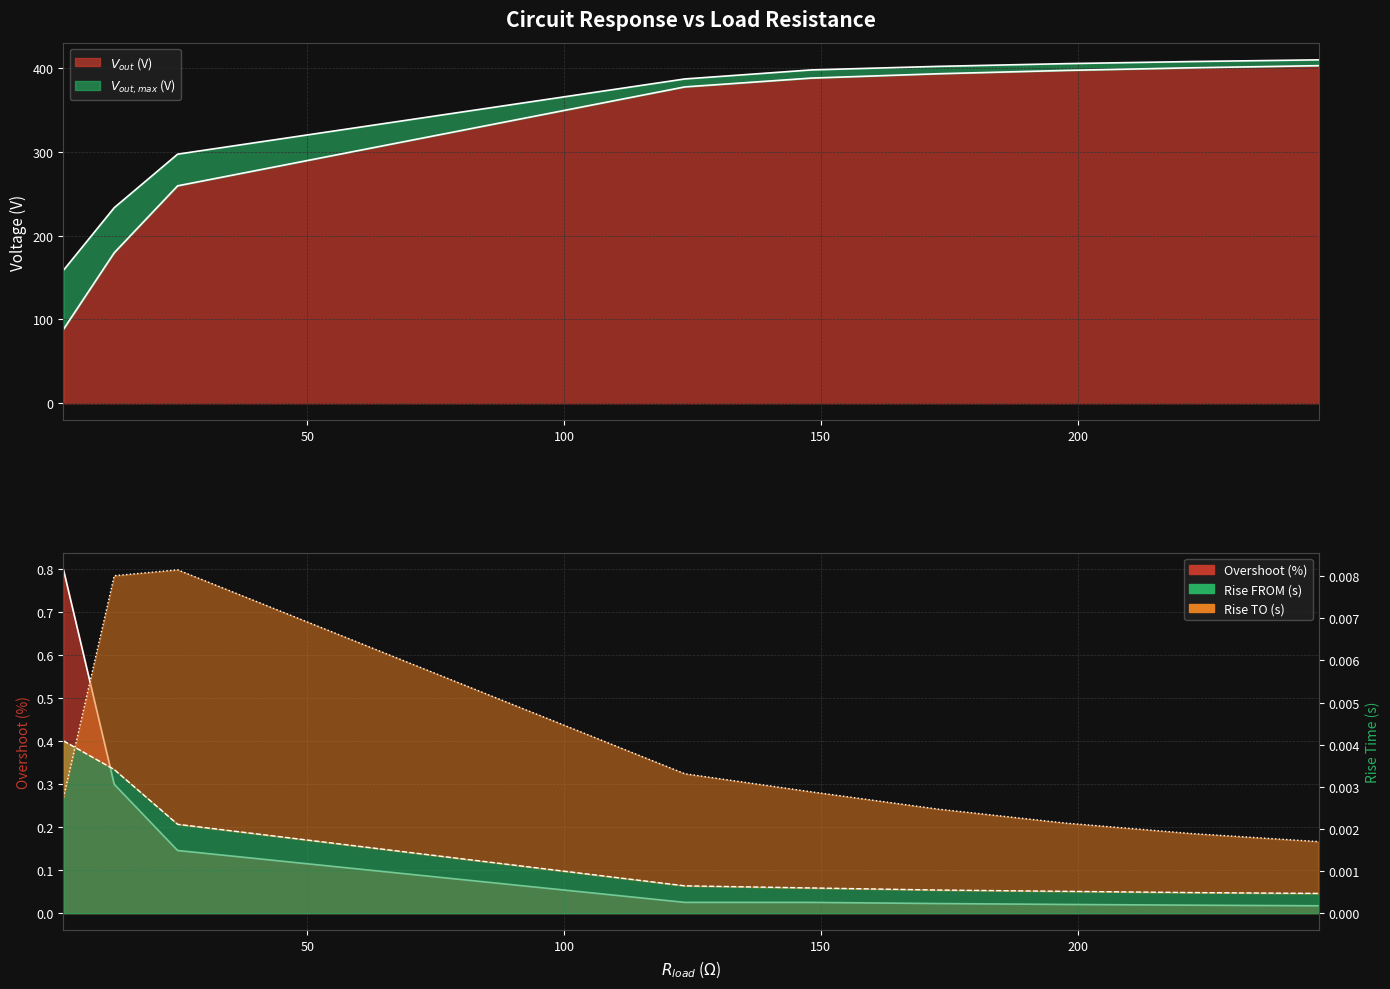

True or false: Rise FROM (s) has more than 1 points higher than both neighbors.

False